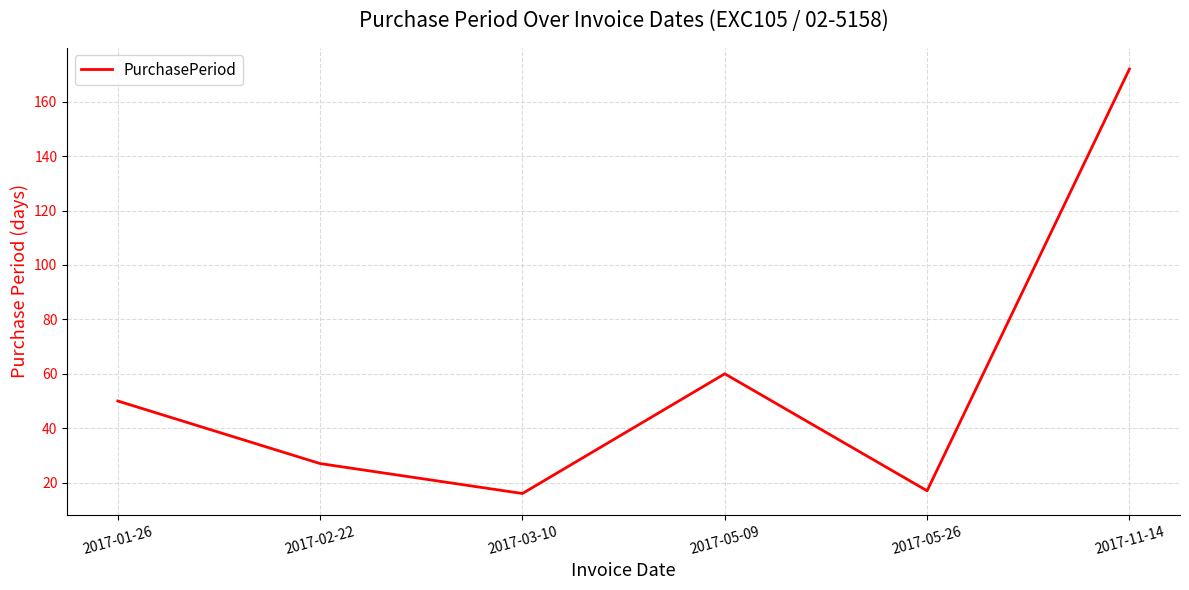

What is the maximum value shown in the chart?

172